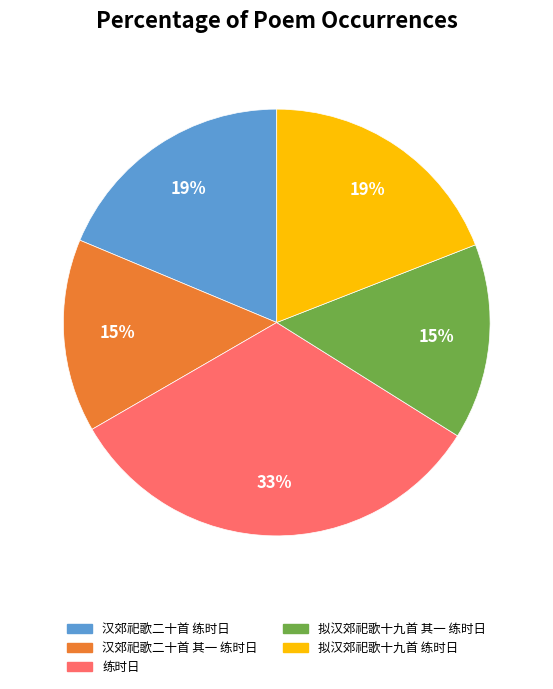

Does 练时日 account for over 50% of the chart?

No